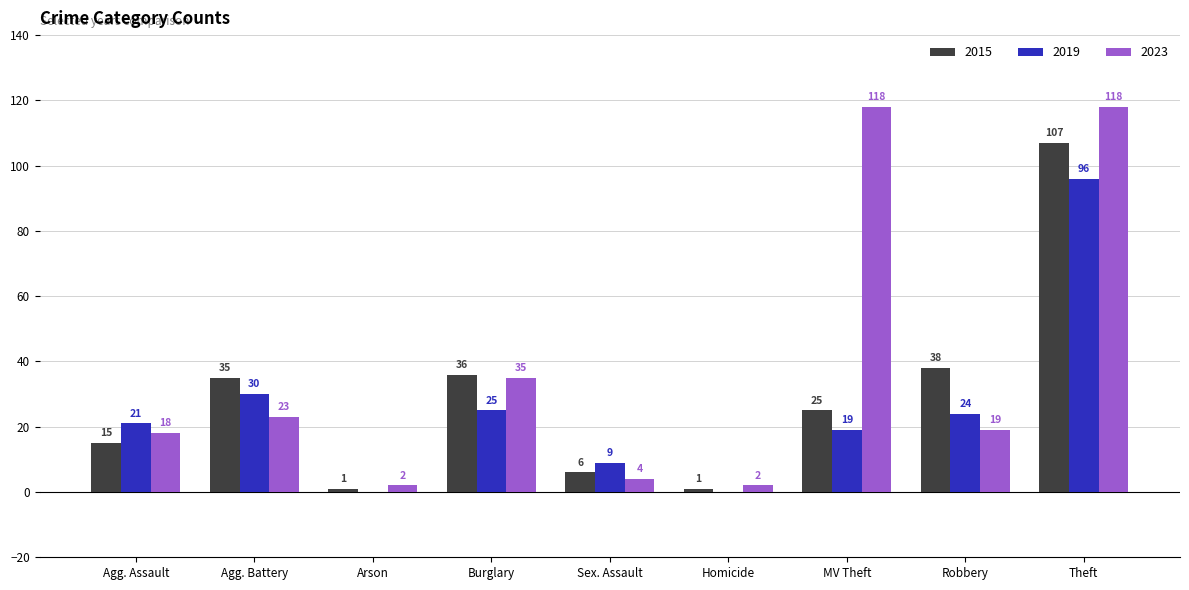

Where does the 2015 series first go above 25?

Agg. Battery